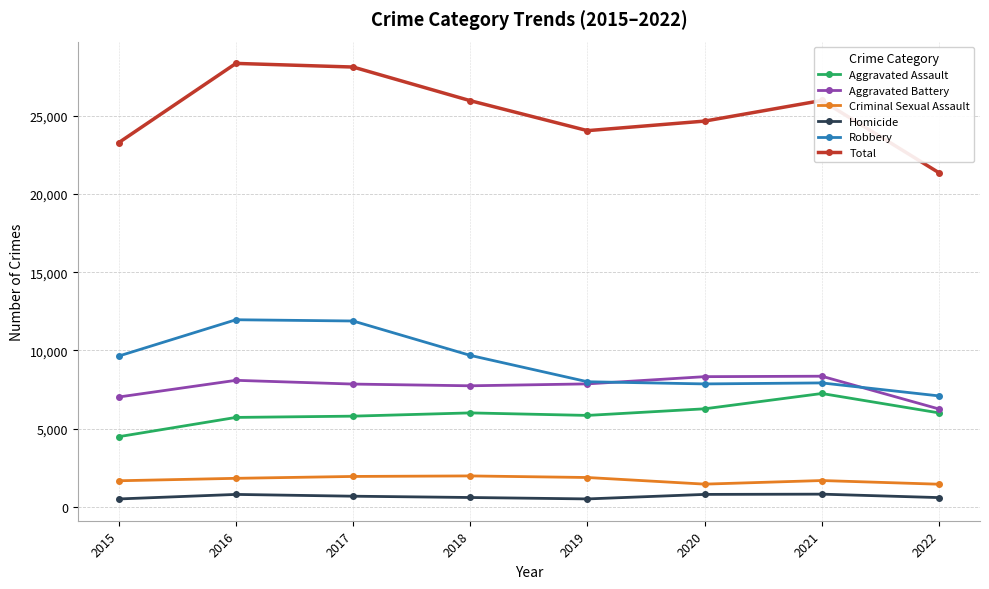

Which series changed the most between 2020 and 2021?

Total